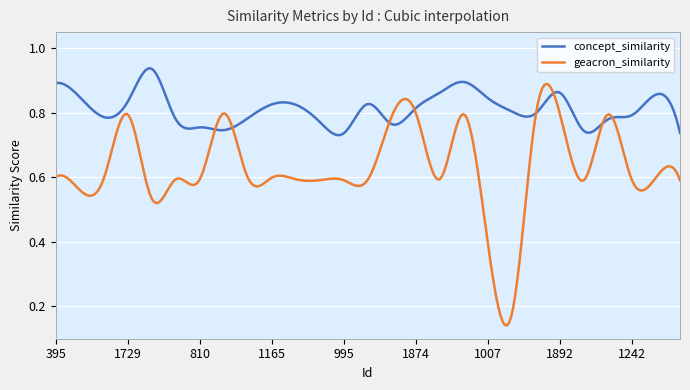

Which series has the largest total across all categories?

concept_similarity